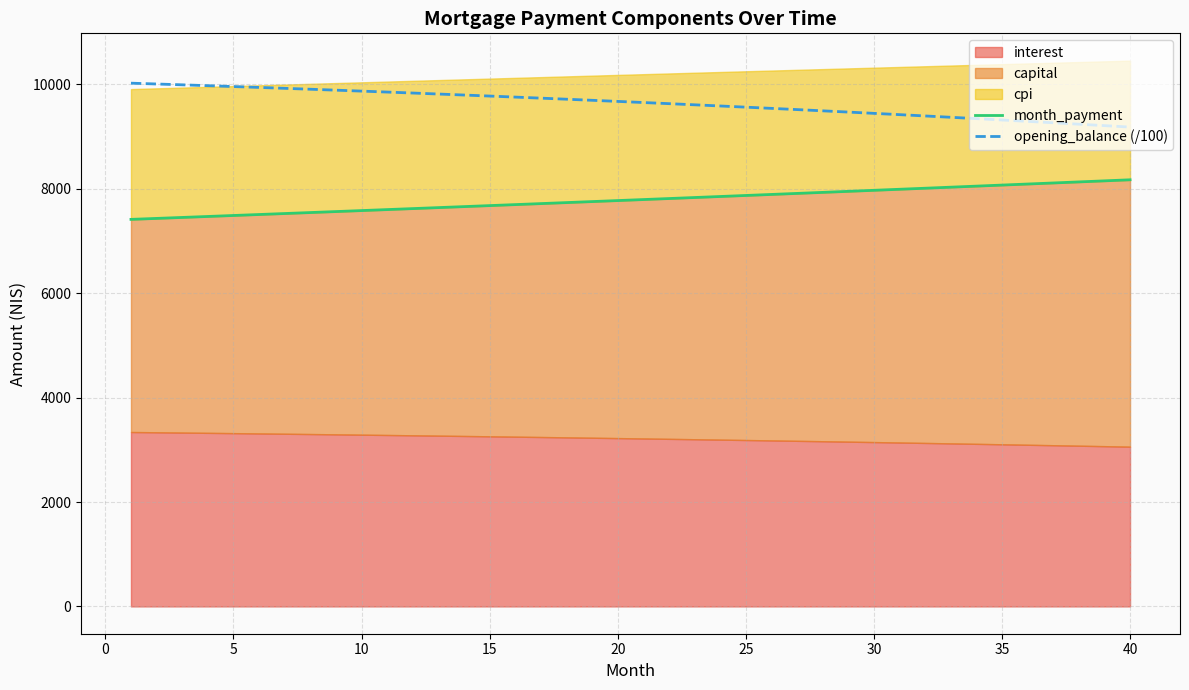

The value of month_payment at 35 is 4383.8. True or false?

False